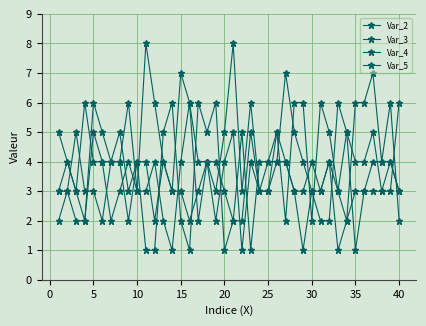

Reading left to right, what are all the values shown in this chart?

Var_2: 3	4	3	6	4	4	2	3	4	3	8	6	4	3	7	6	4	4	3	5	8	3	6	3	3	4	7	5	4	3	3	4	3	5	4	4	5	3	4	3
Var_3: 5	4	3	2	6	5	4	5	3	4	1	1	5	6	2	1	6	5	6	1	2	5	1	4	4	5	2	6	6	2	6	5	3	2	6	6	7	4	6	2
Var_4: 2	3	5	3	3	2	4	4	6	3	3	4	2	1	4	6	2	4	2	4	5	1	4	3	3	5	4	3	1	3	2	2	6	5	1	3	3	3	3	6
Var_5: 3	3	2	2	5	4	4	4	2	4	4	2	4	3	3	2	3	4	4	3	2	2	5	3	4	4	4	3	3	4	3	4	1	2	3	3	4	4	4	3